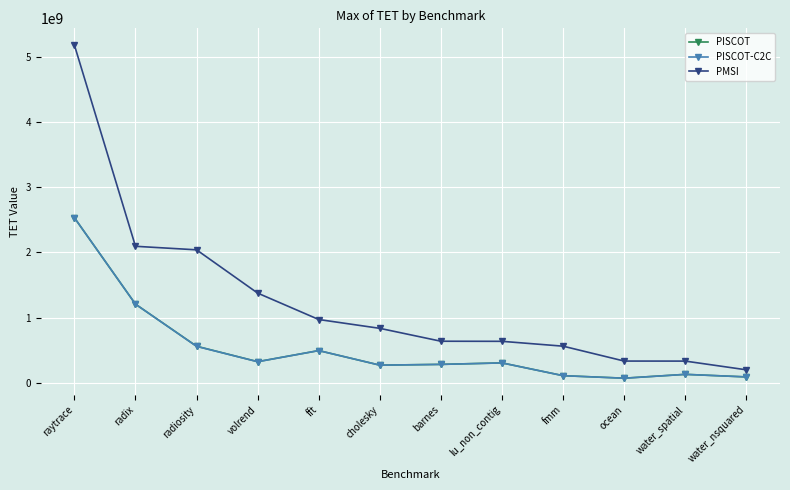

At which label does PMSI first exceed 838038990?

raytrace